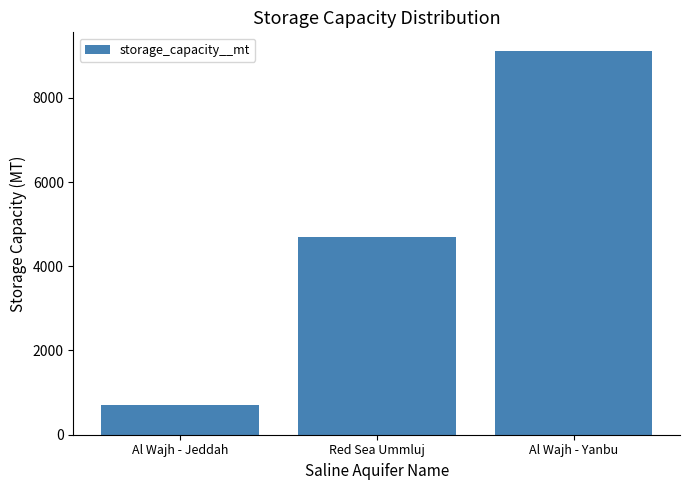

True or false: the data shows 9100 at Al Wajh - Yanbu.

True